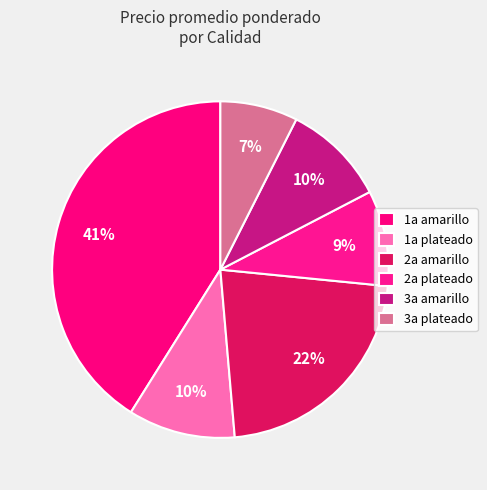

Count the number of slices in the pie.

6